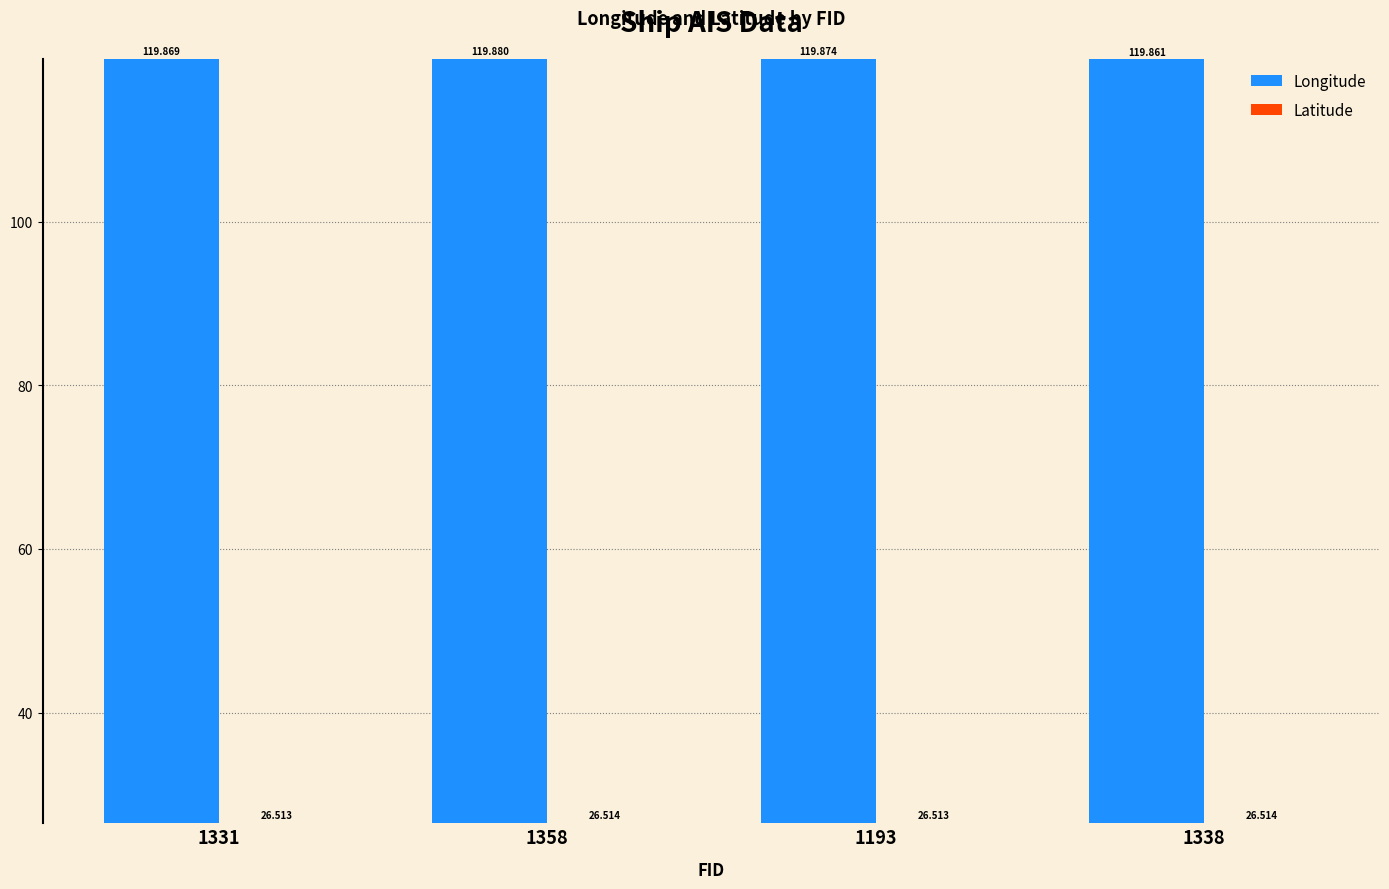

Is the value of Longitude at 1193 greater than the value of Latitude at 1193?

Yes